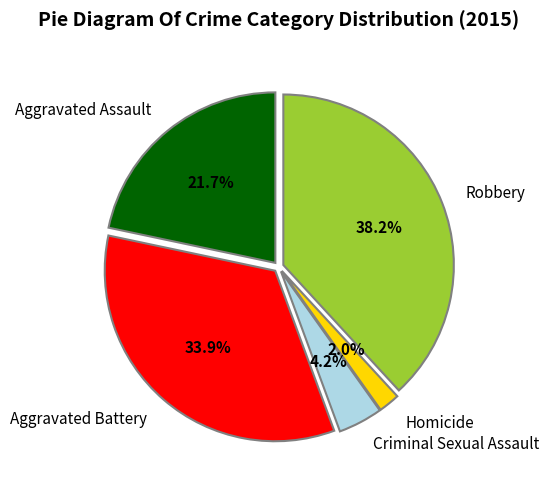

How much of the chart is everything except Aggravated Battery?

66.1%